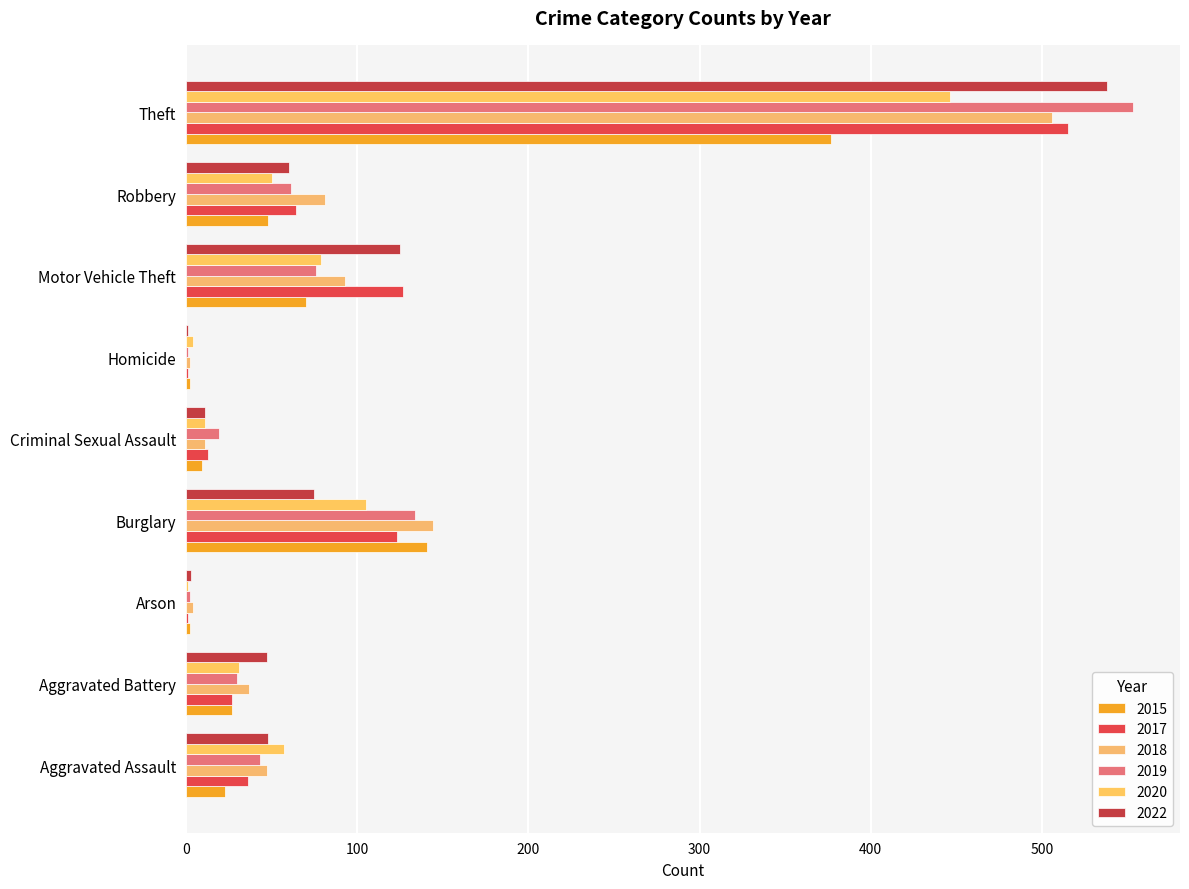

What are all the series names shown in the legend?

2015, 2017, 2018, 2019, 2020, 2022